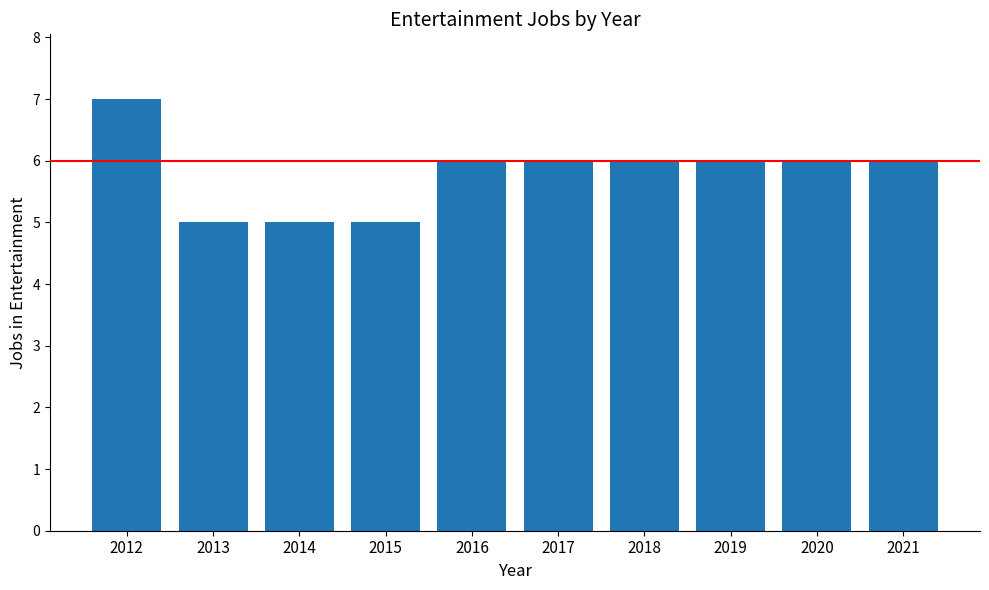

Count the values in the range 5 to 6.

9